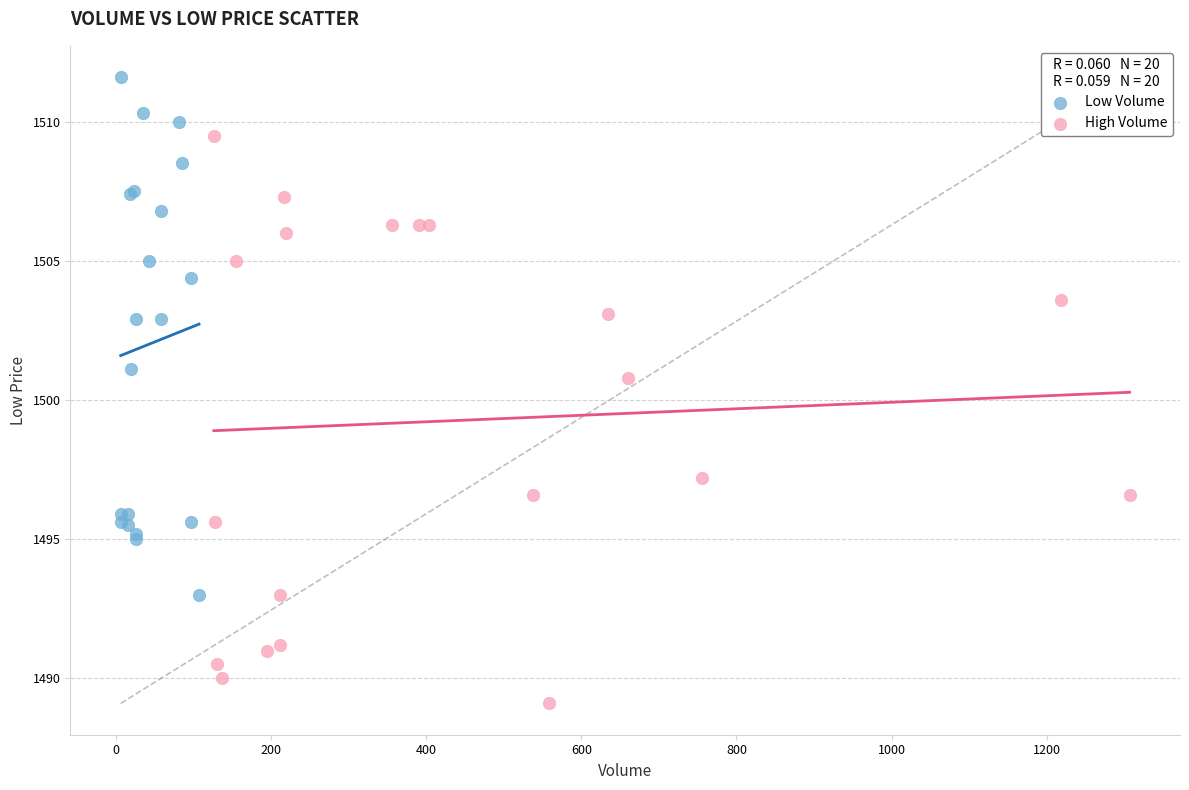

Which series reaches the maximum Y coordinate?

Low Volume